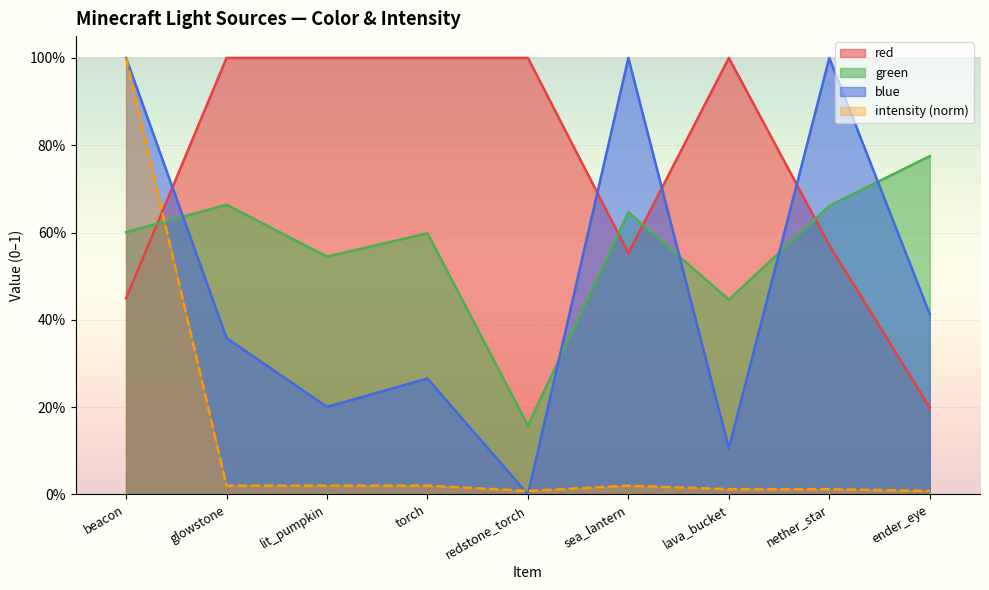

What is the label of the 2nd point from the right?

nether_star